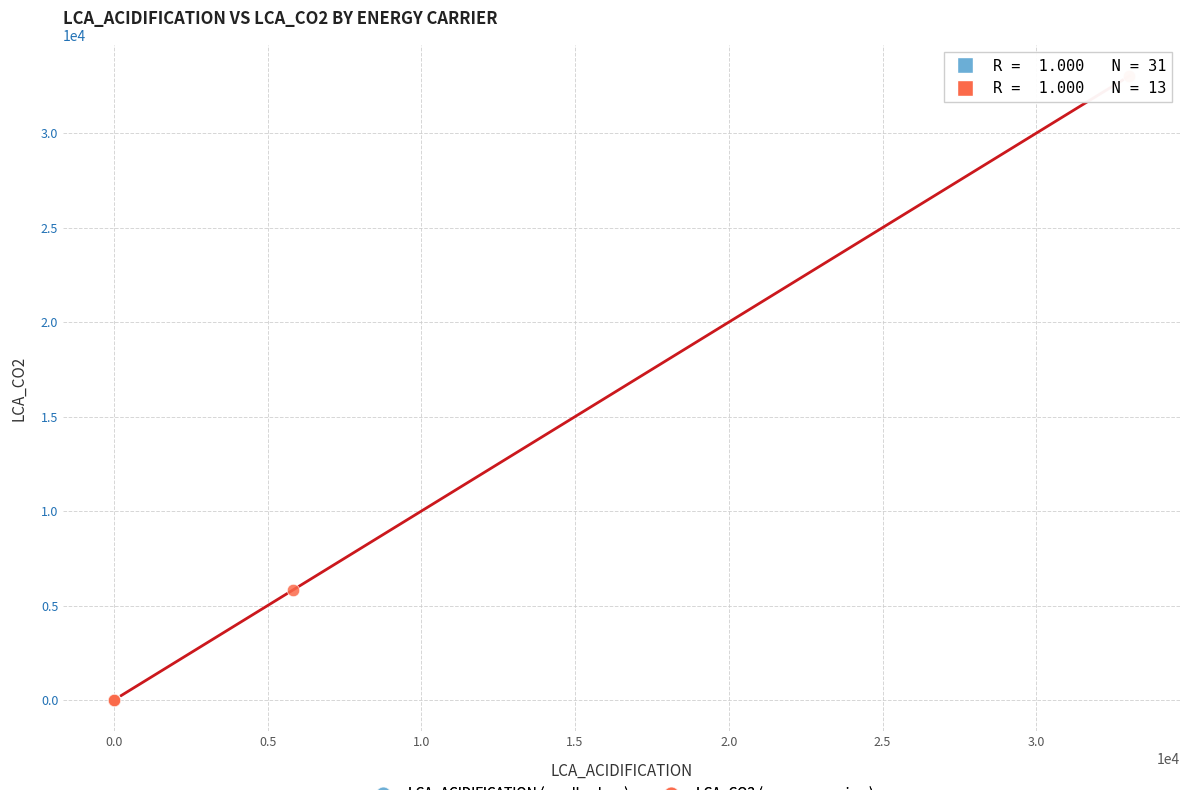

Which series has the largest Y range (max minus min)?

LCA_CO2 (nonzero carriers)